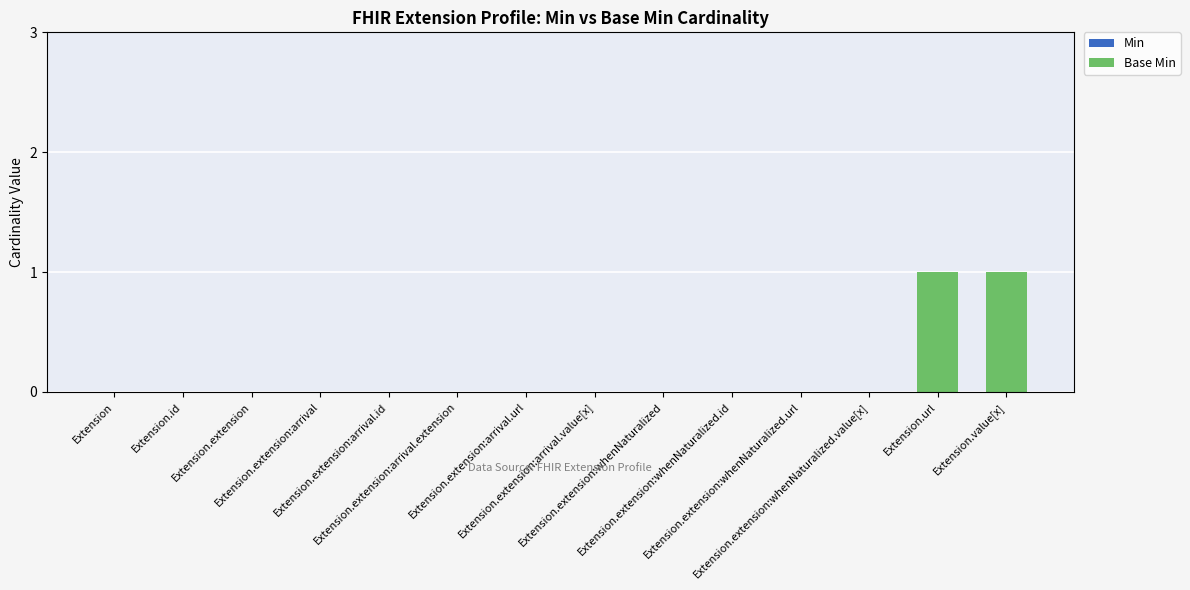

Count the number of categories in the chart.

14